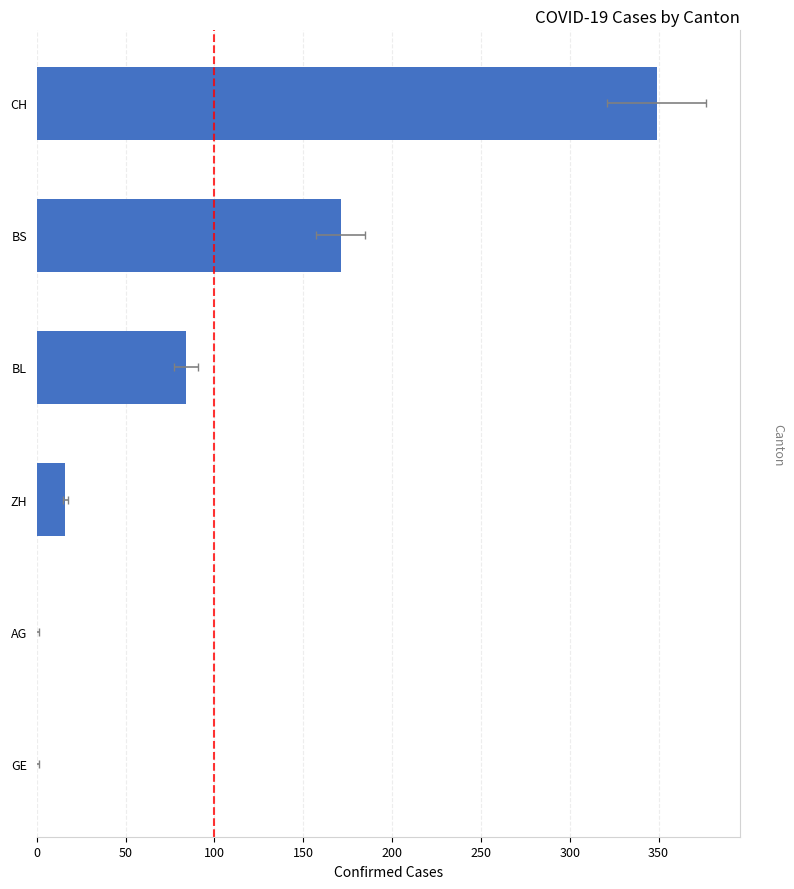

Approximately how many times larger is the value at BL compared to BS?

0.5